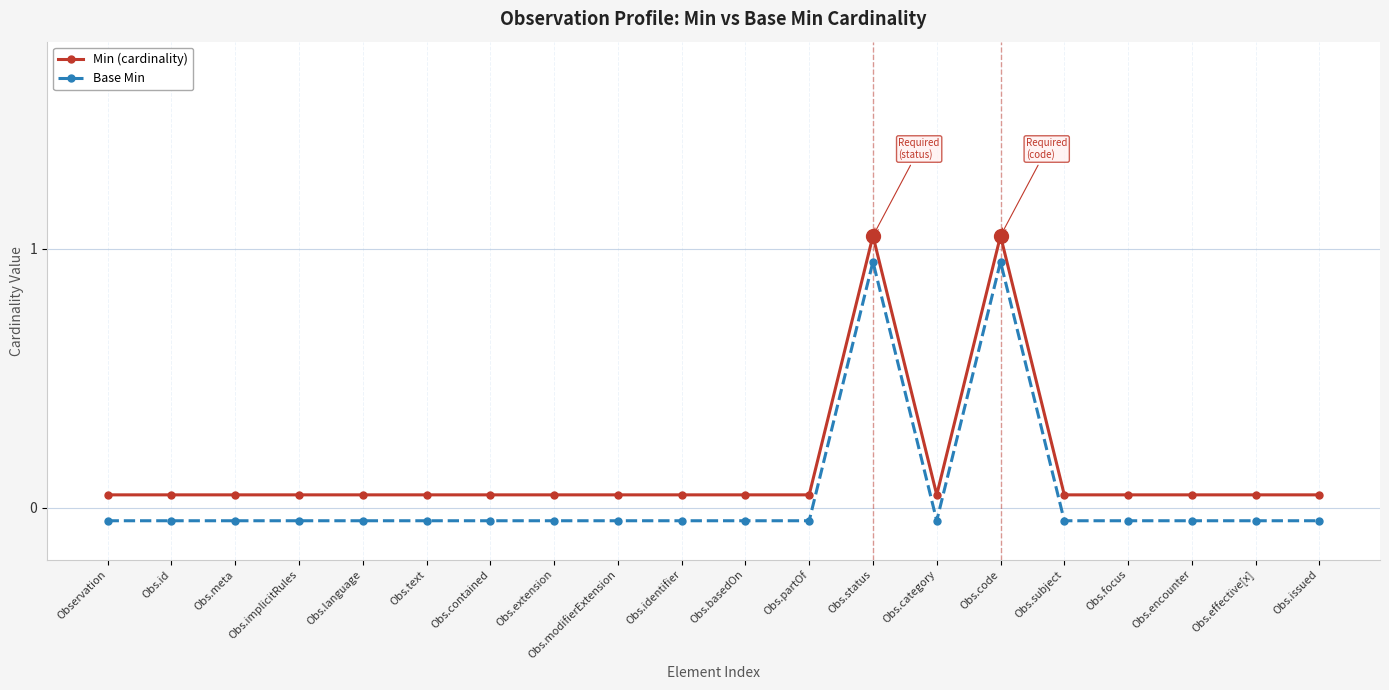

True or false: Base Min and Min (cardinality) cross at least once.

False